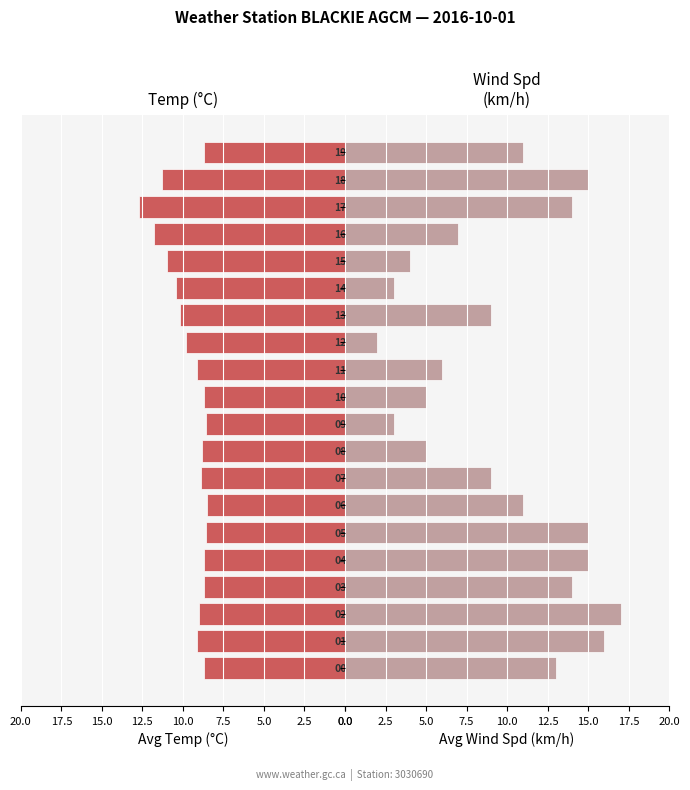

What is the difference between the second highest and second lowest values in the Avg Wind Spd (km/h) series?

13.0